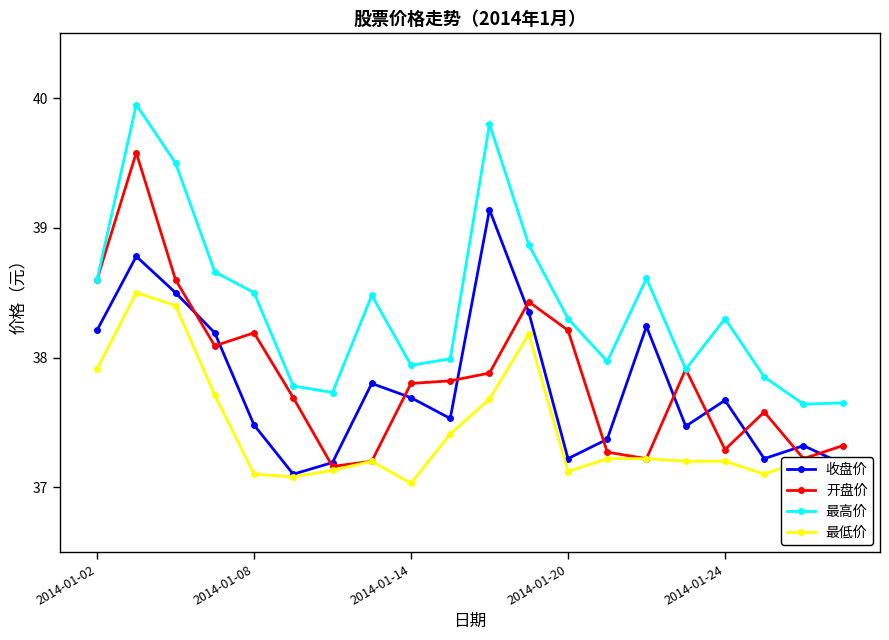

What is the smallest value displayed?

37.0